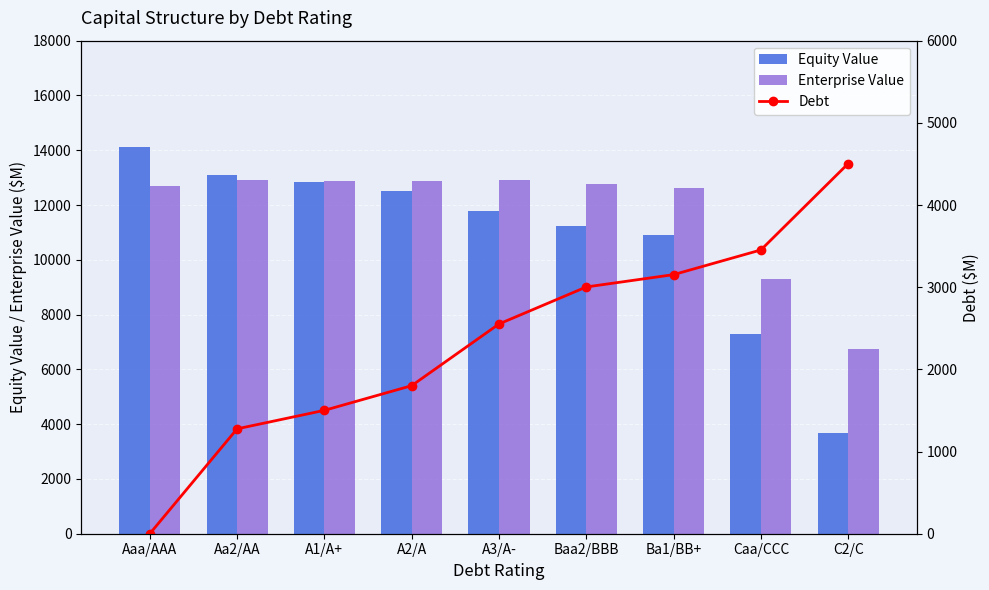

At which category is the sum across all series the highest?

Aa2/AA